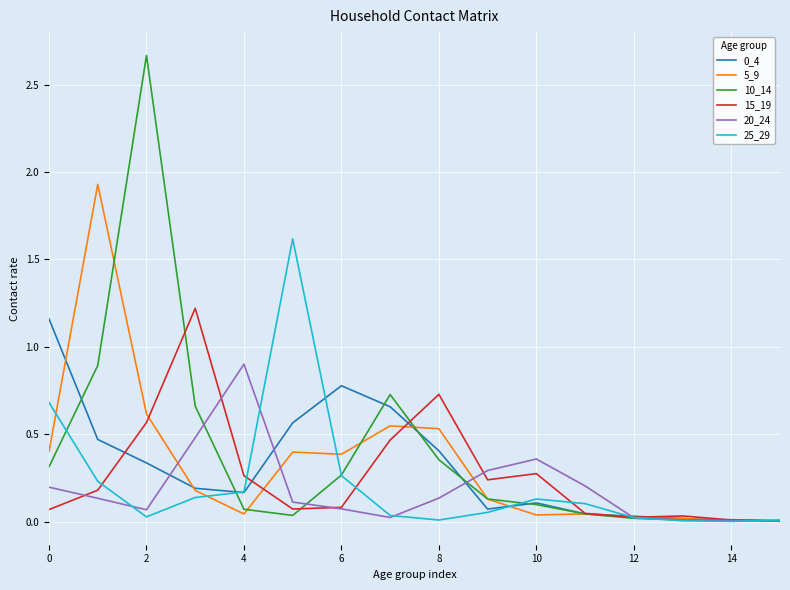

What is the highest value of the 25_29 series?

1.6